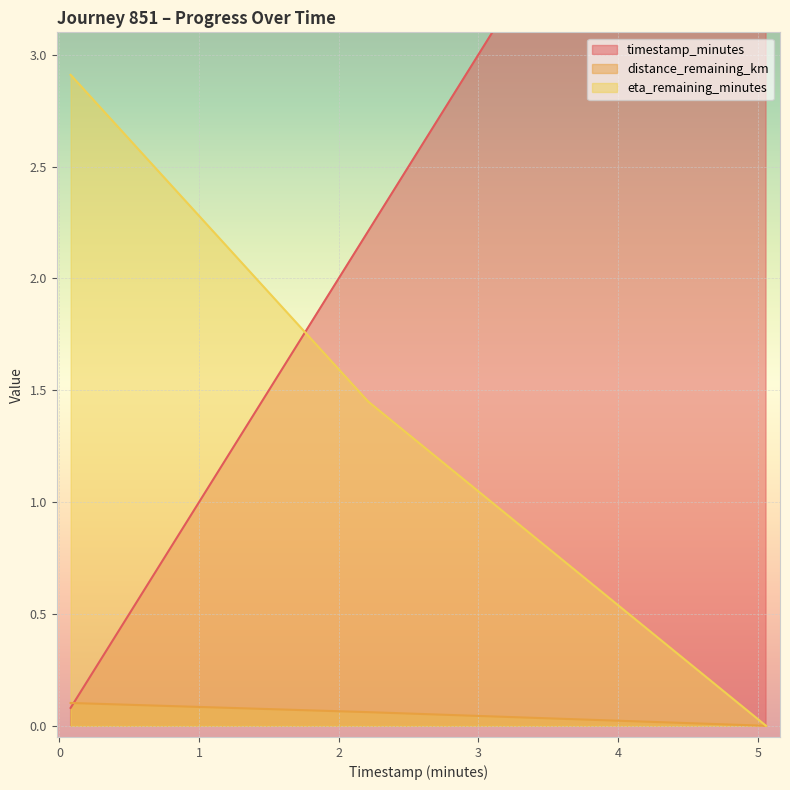

Count the number of categories in the chart.

3